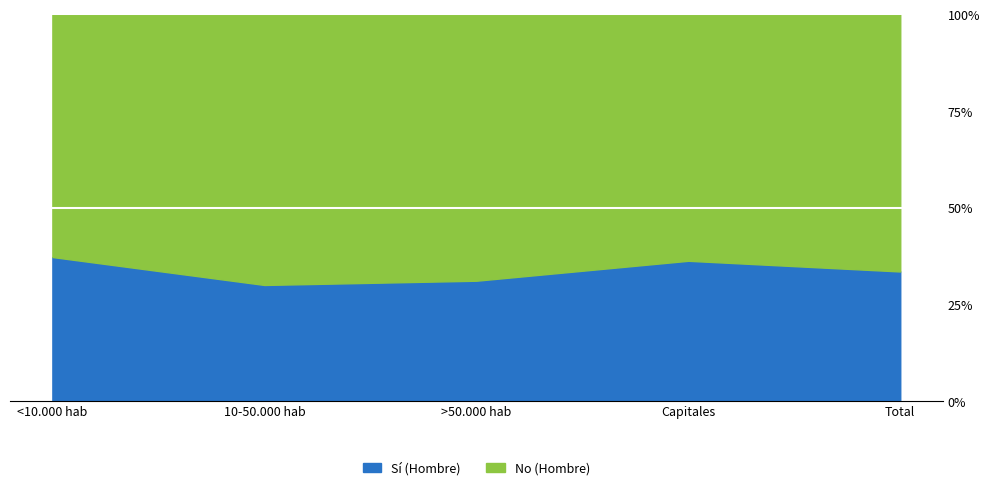

Reading left to right, list all the values displayed in this chart.

Sí (Hombre): 0.4	0.3	0.3	0.4	0.3
No (Hombre): 0.6	0.7	0.7	0.6	0.7